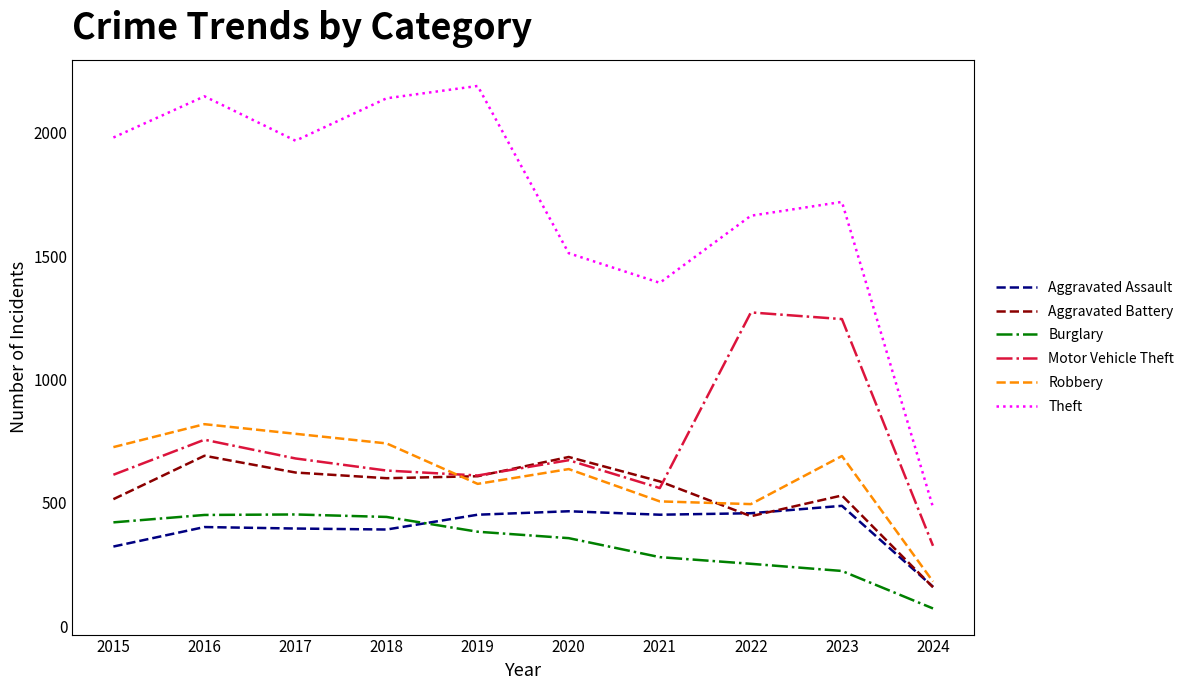

At which category is the sum across all series the highest?

2016